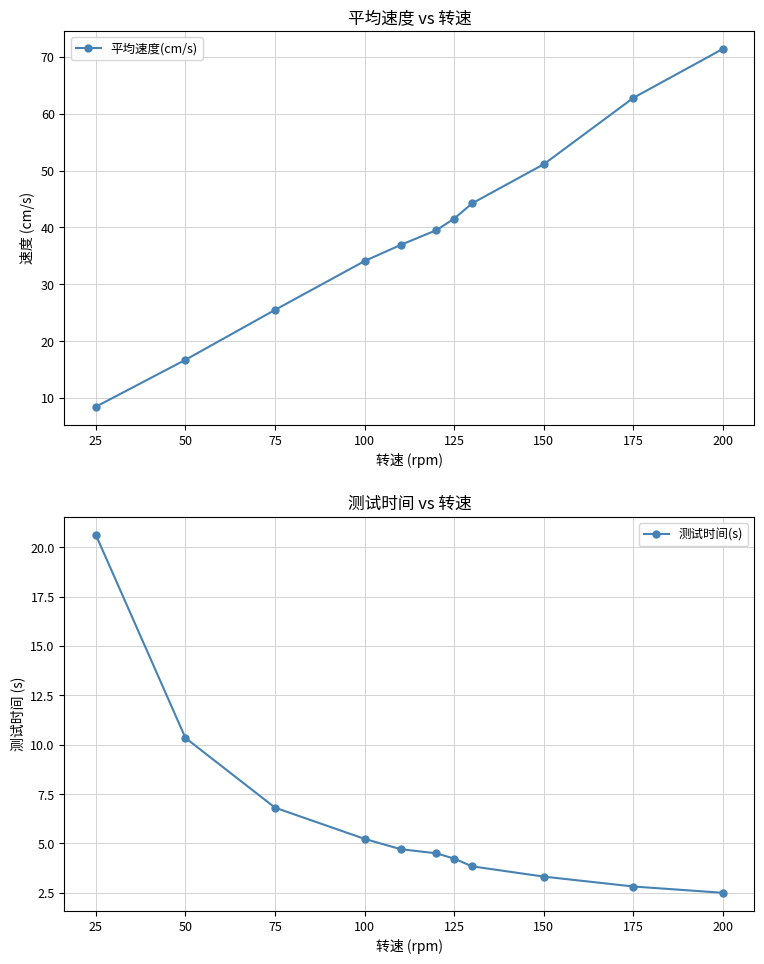

Is this an area chart (filled region under the line)?

No